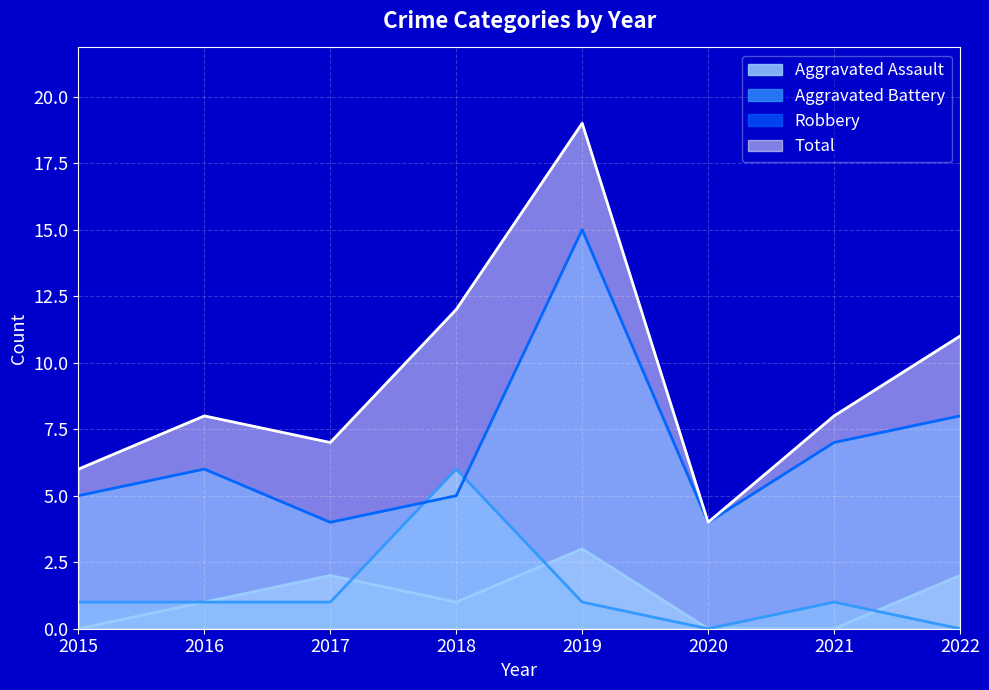

At which label does Aggravated Battery first exceed 1?

2018